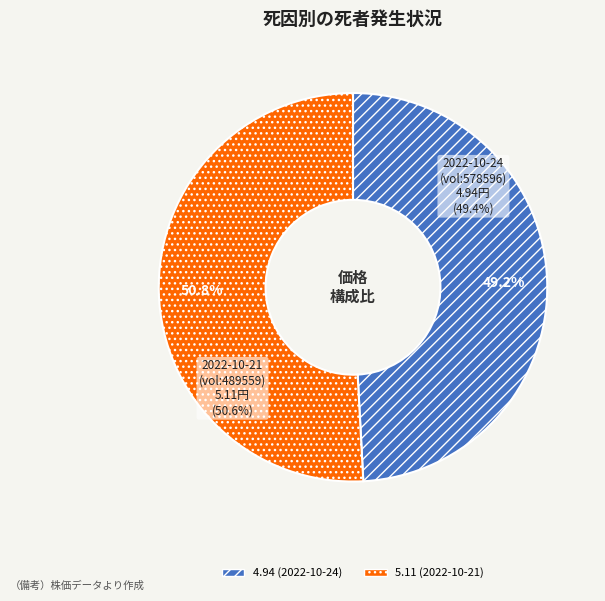

Which category has the smallest portion of the pie?

2022-10-24 (578596)